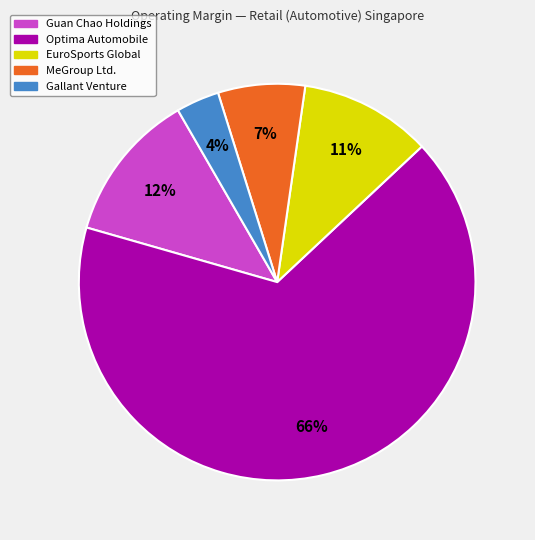

To the nearest percent, what is the difference between the MeGroup Ltd. and EuroSports Global slice percentages?

4%